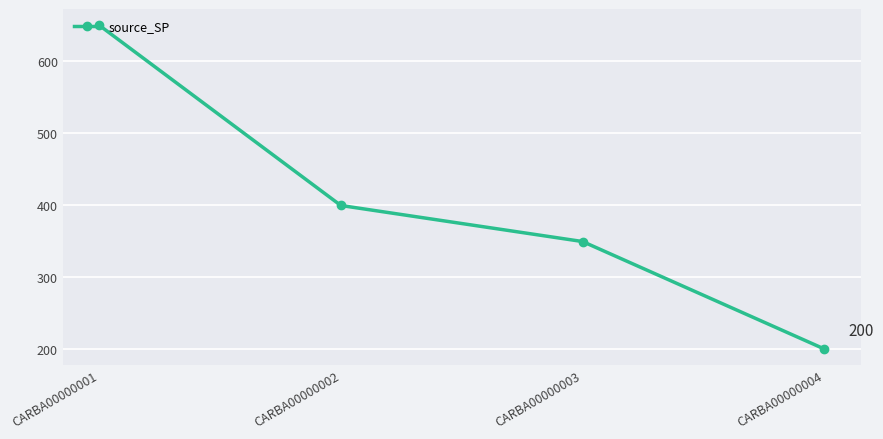

What is the change in value from CARBA00000001 to CARBA00000004?

-449